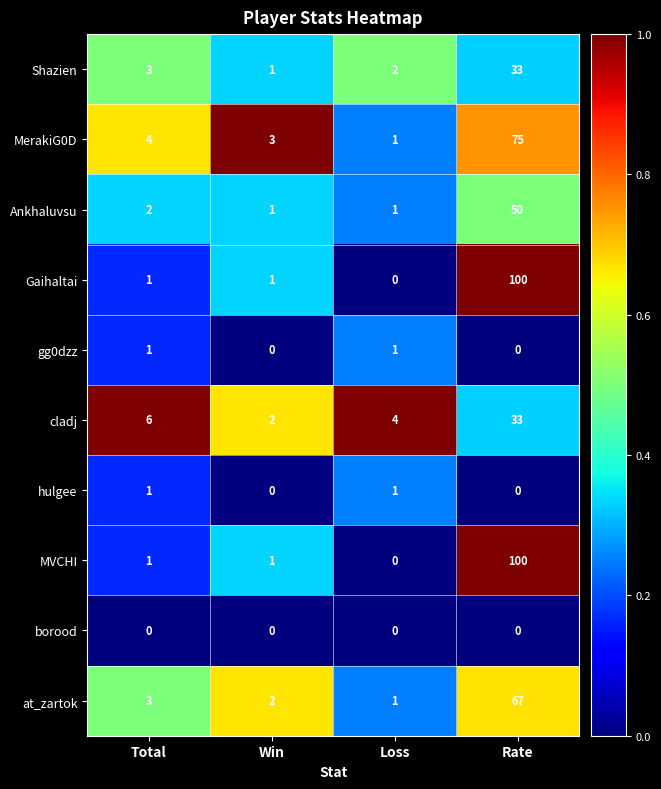

What is the sum of all Ankhaluvsu values?

54